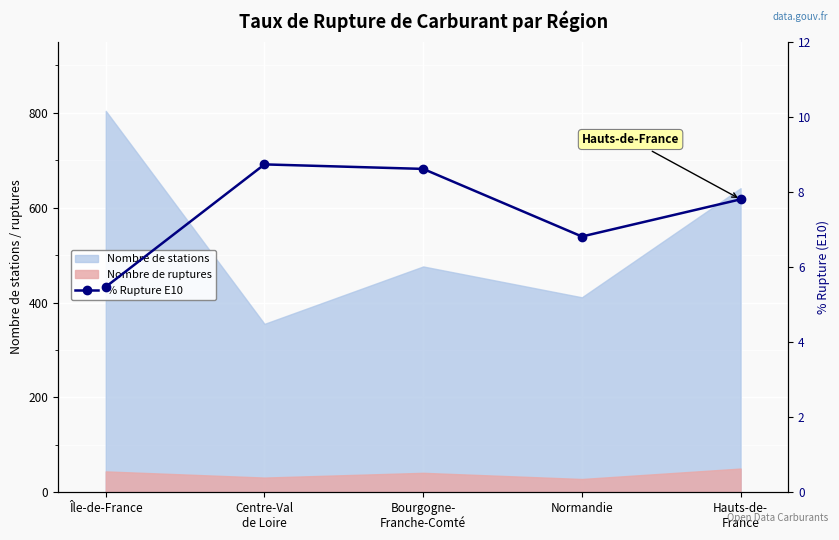

List the labels in order of value, smallest first.

Île-de-France, Normandie, Hauts-de-
France, Bourgogne-
Franche-Comté, Centre-Val
de Loire